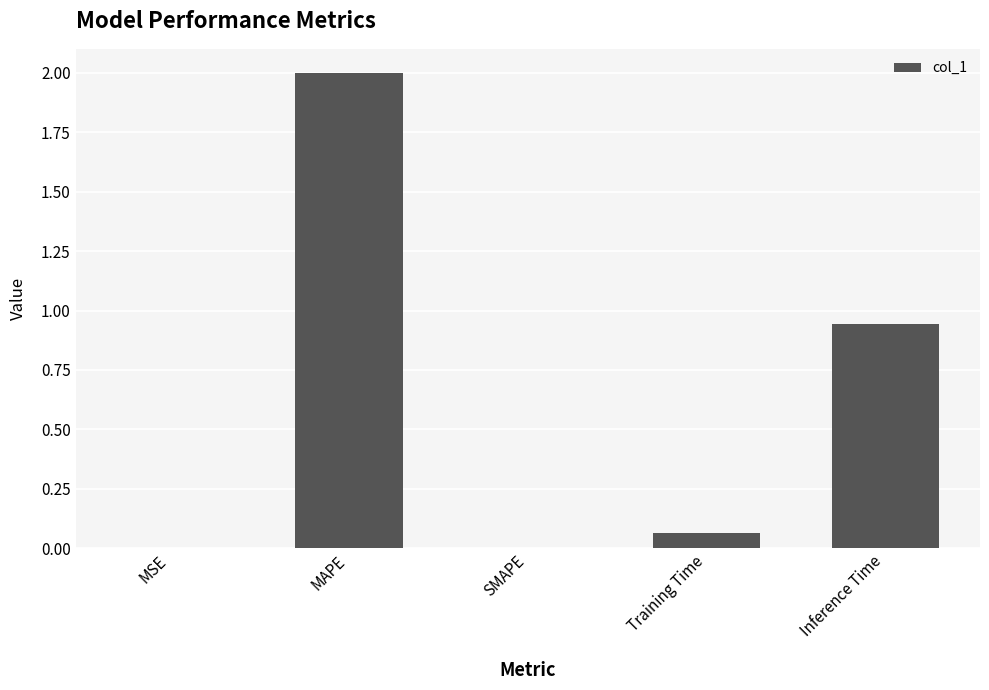

Is it true that the value at MAPE is 2.0?

True